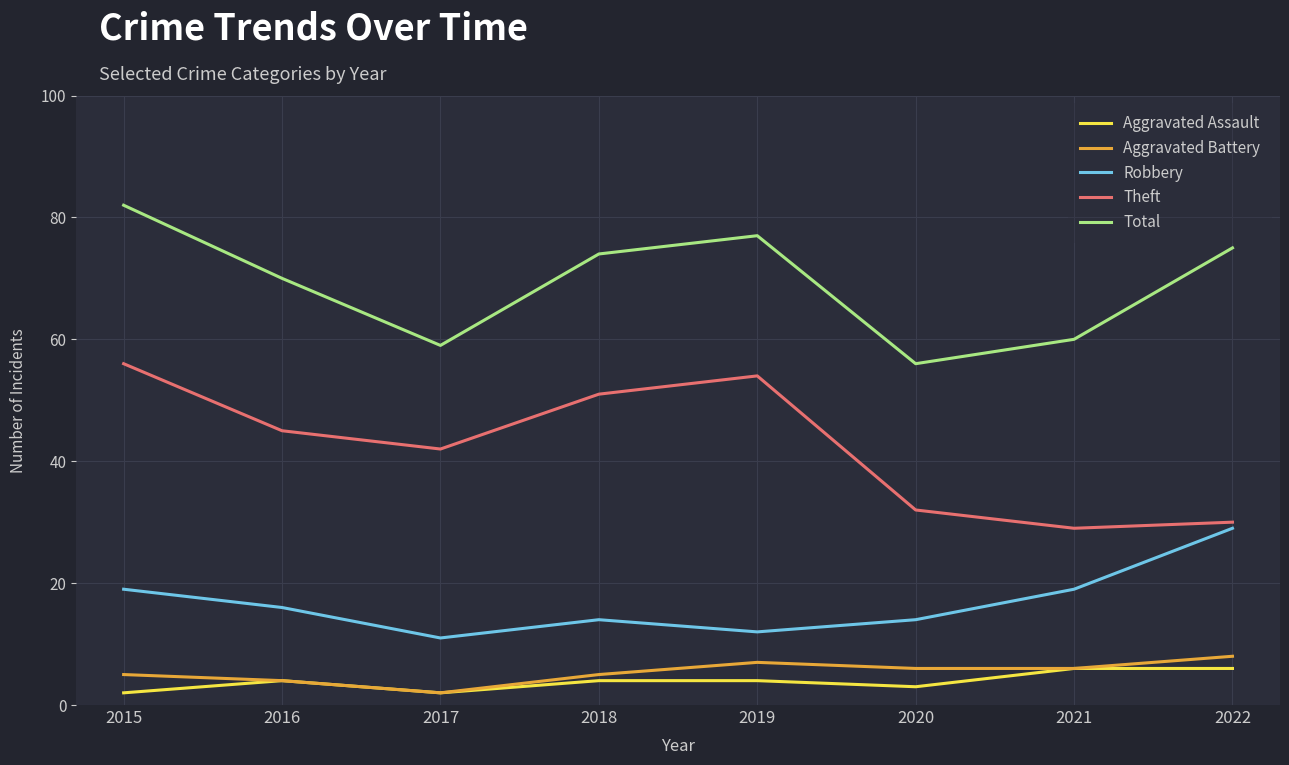

What is the difference between the maximum and second lowest values in the Robbery series?

17